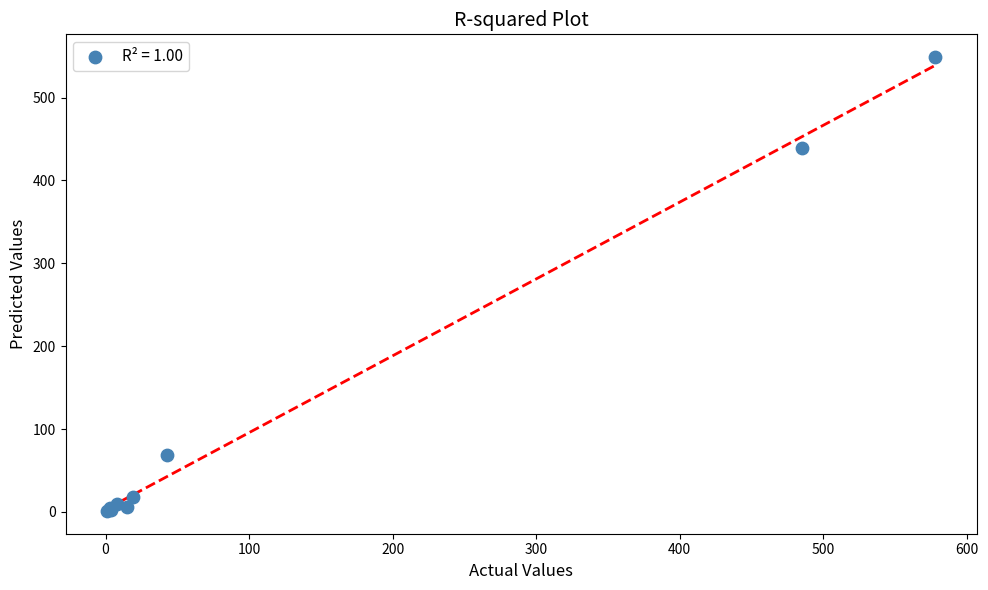

What Y value in the scatter plot is closest to 275?

439